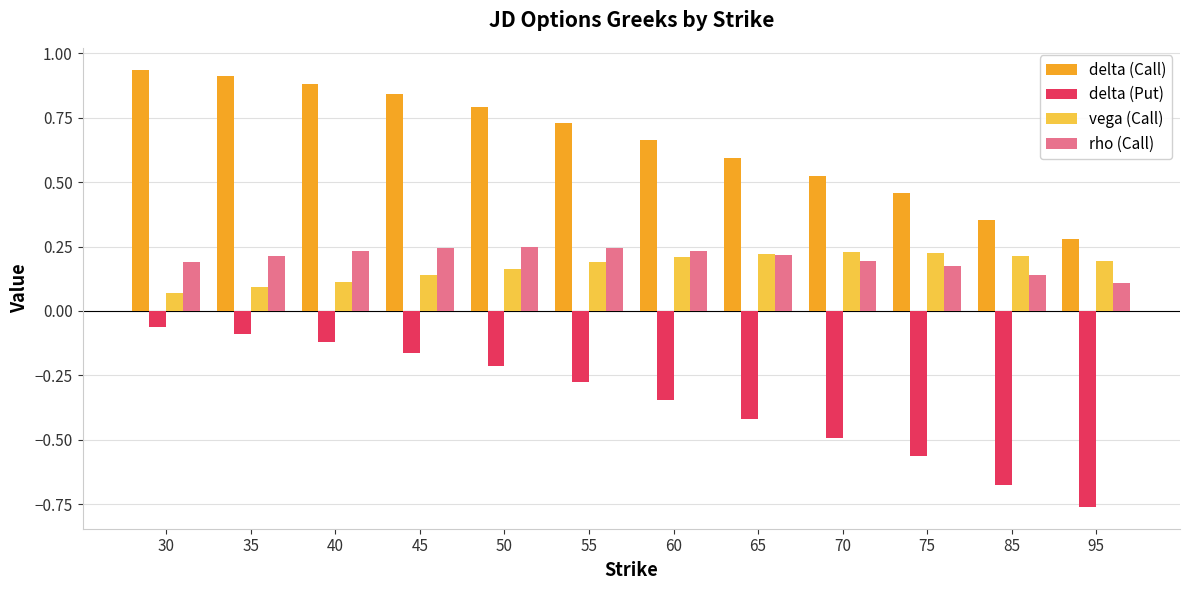

Which series changed the most between 50 and 75?

delta (Put)